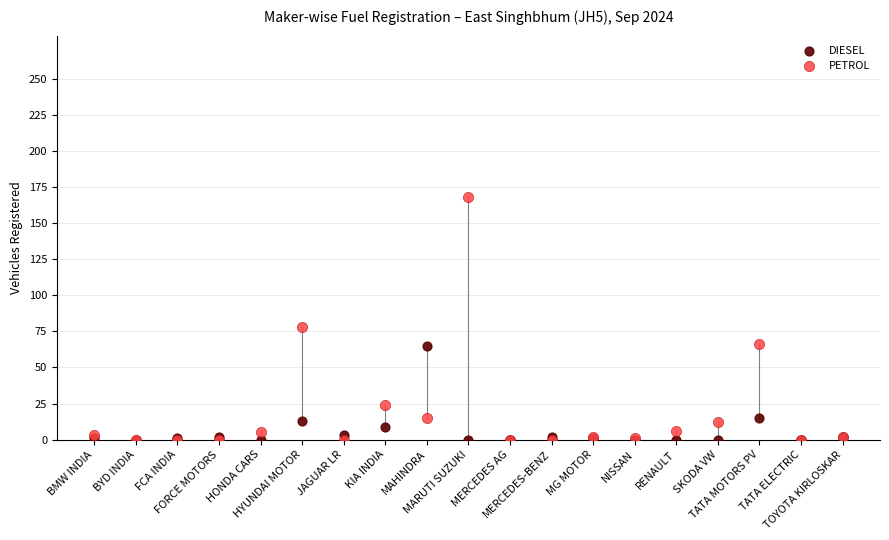

What are all the series names shown in the legend?

DIESEL, PETROL